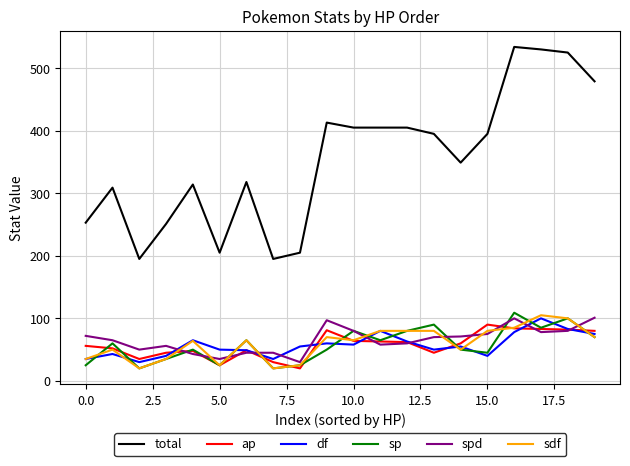

True or false: total and df intersect in this chart.

False